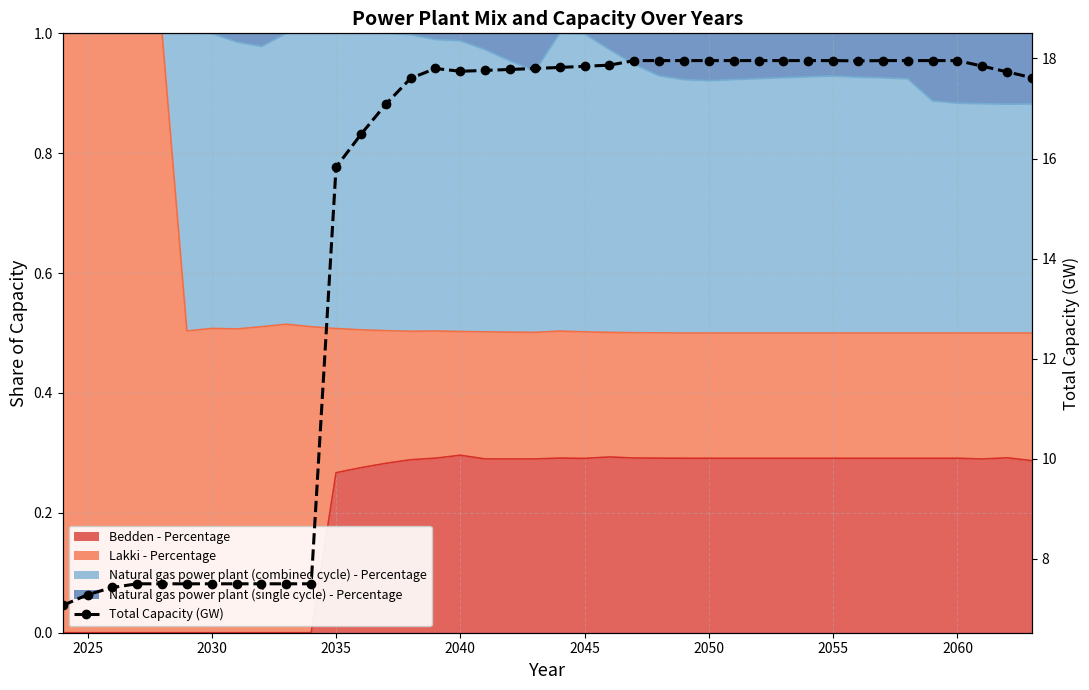

How many values exceed 17?

27